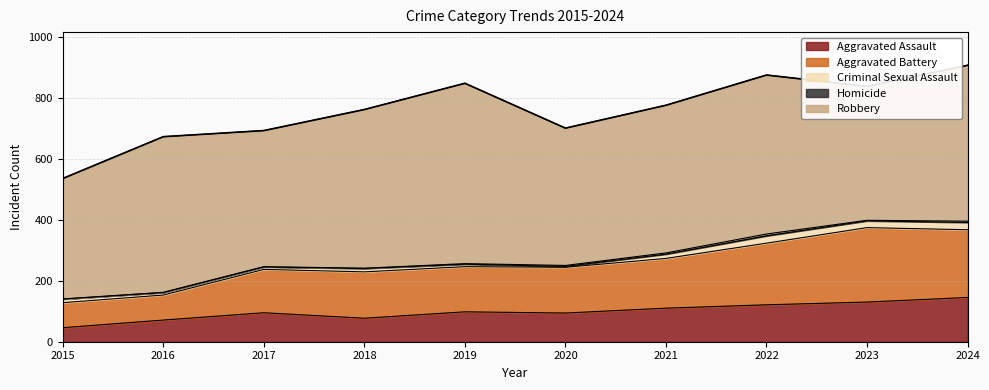

List the labels in order of Aggravated Assault value, largest first.

2024, 2023, 2022, 2021, 2019, 2017, 2020, 2018, 2016, 2015